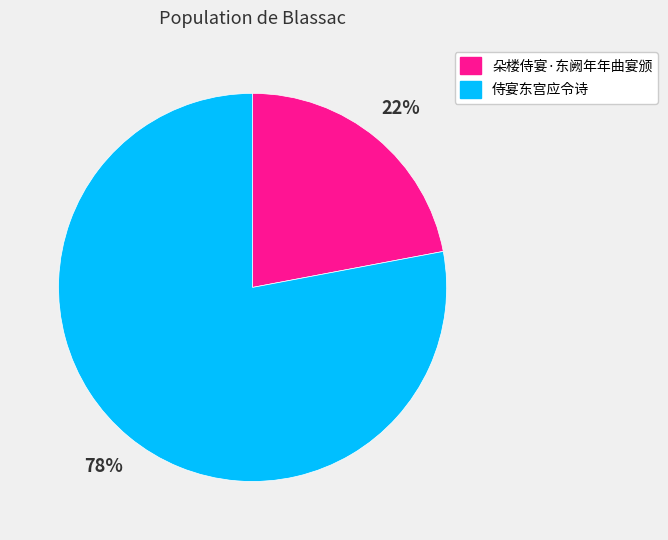

Rank the categories by value from lowest to highest.

朵楼侍宴·东阙年年曲宴颁, 侍宴东宫应令诗